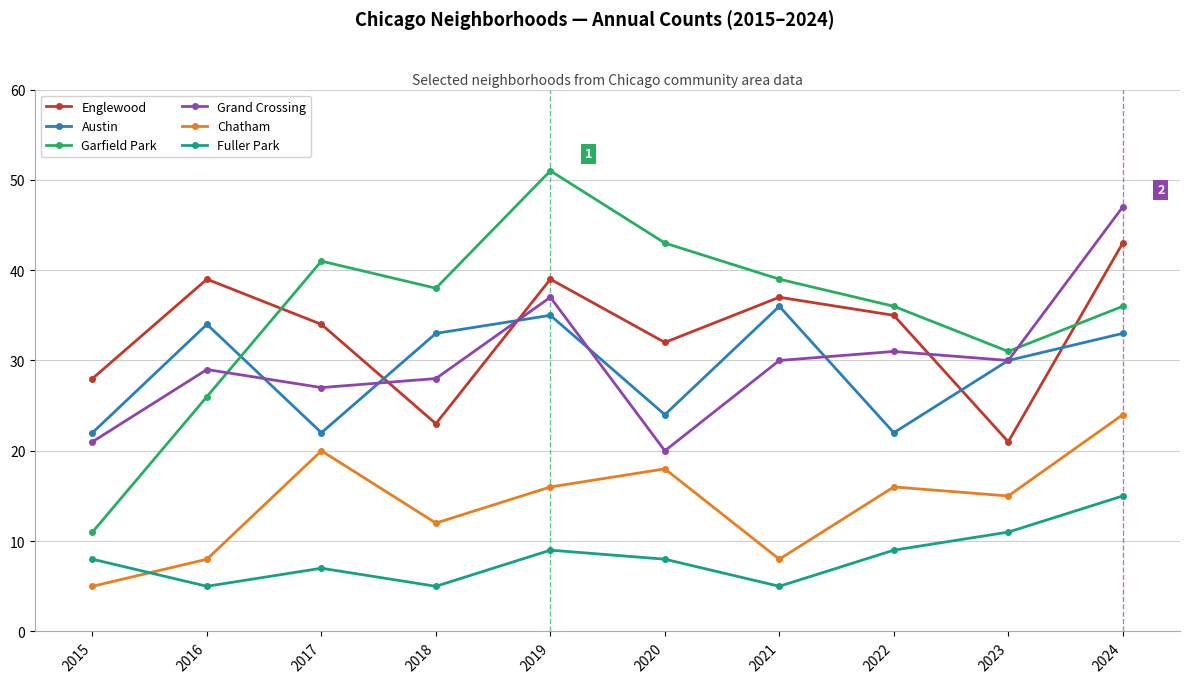

What is the value of the Fuller Park point at the 3rd from the left?

7